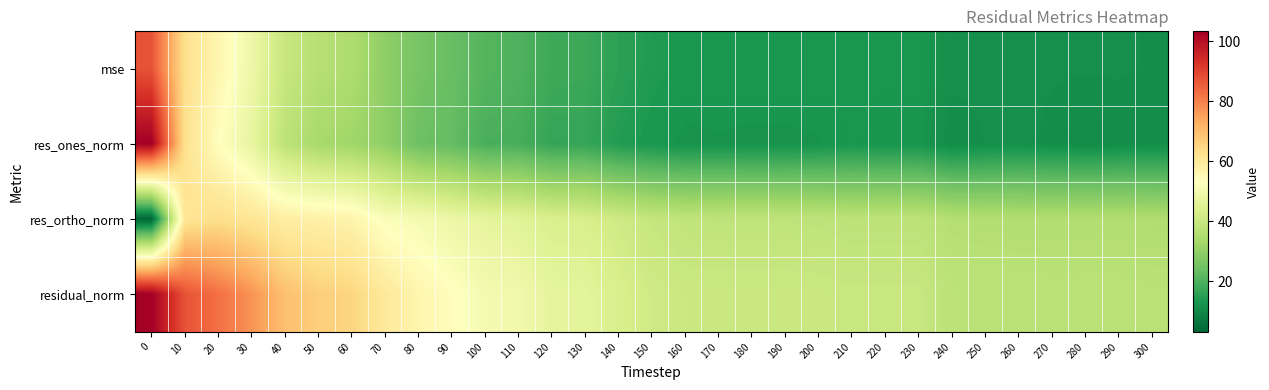

Which has a higher value, 160 or 100?

100